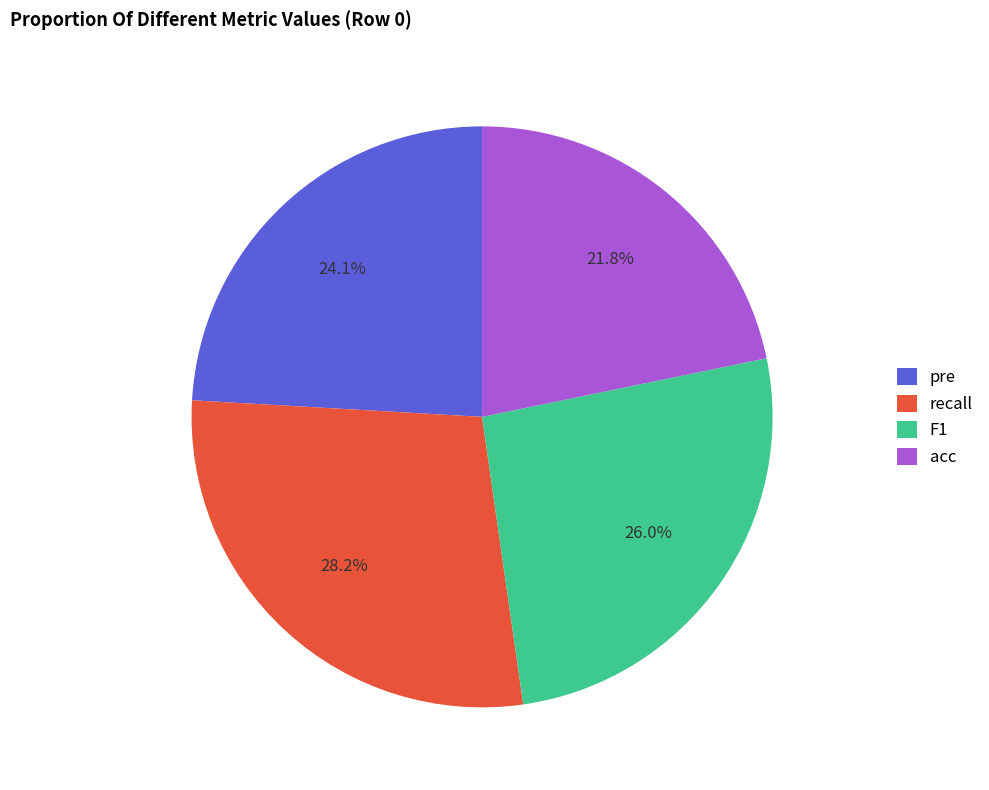

How many segments does this pie chart have?

4